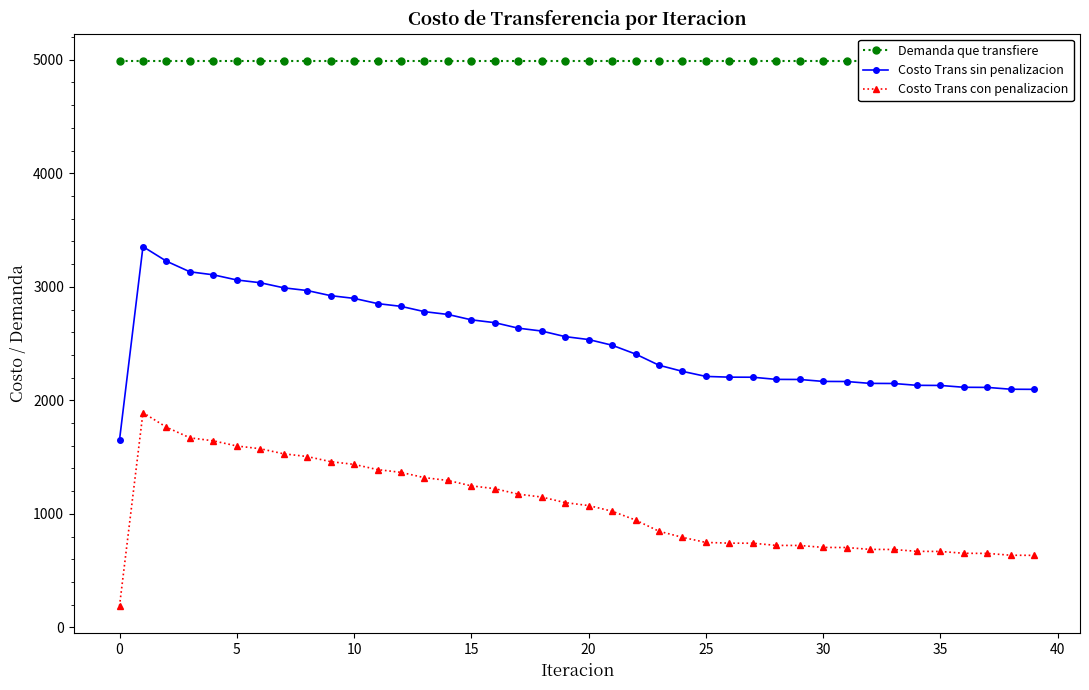

At how many categories does at least one series exceed 3463?

40